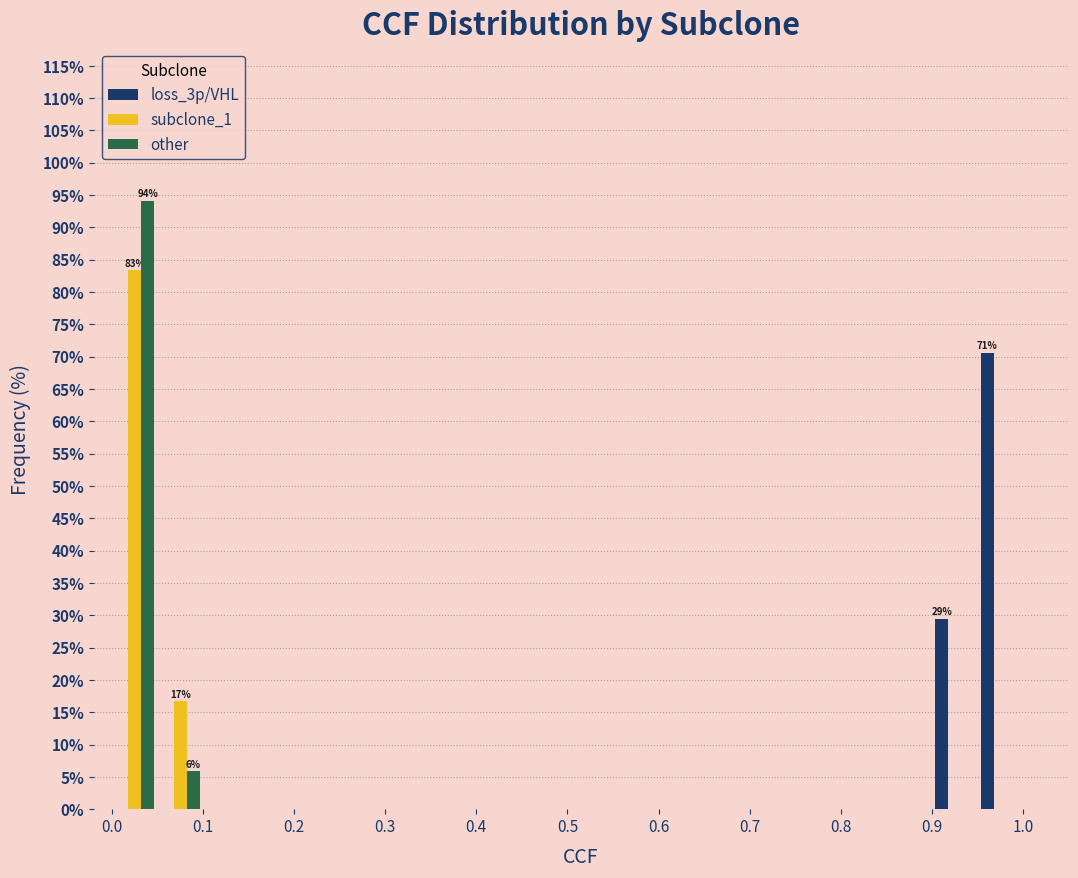

In the loss_3p/VHL series, which range on the x-axis has the tallest bar?

0.95 to 1.00